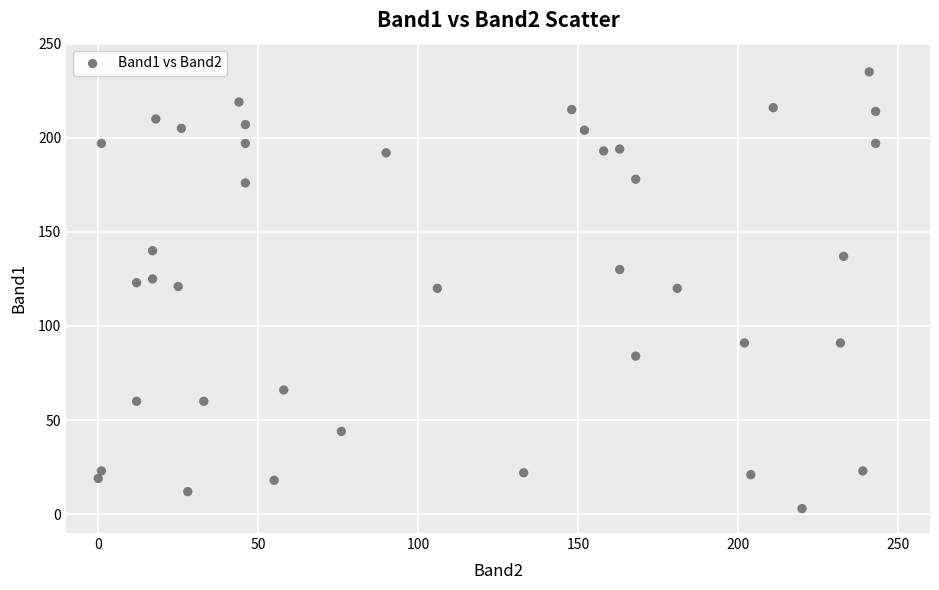

What is the range of X values (max minus min)?

243